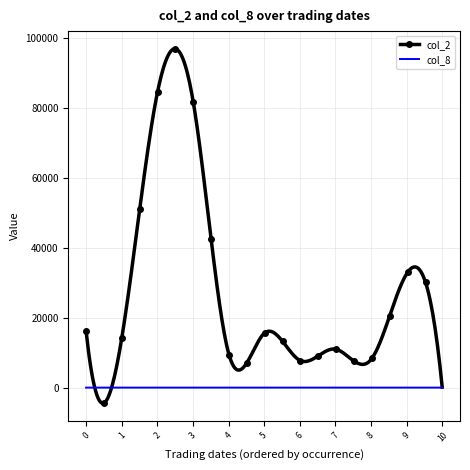

True or false: col_2 and col_8 intersect in this chart.

True